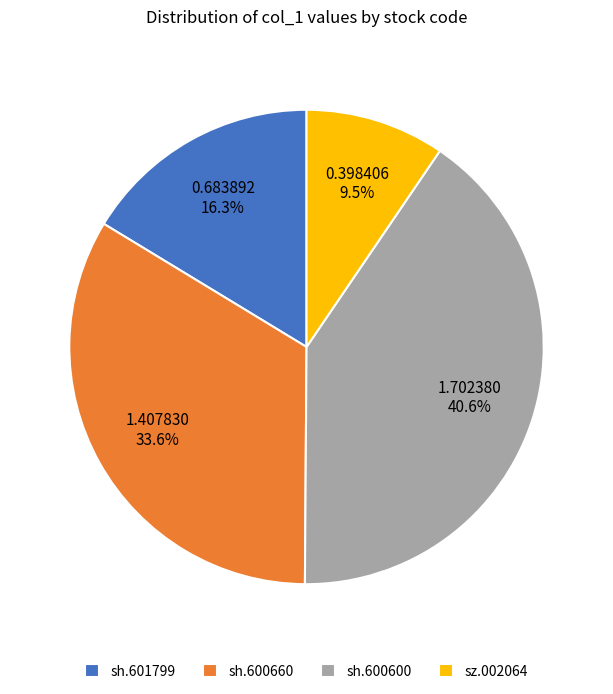

What percentage do sz.002064 and sh.600600 together represent?

50.1%